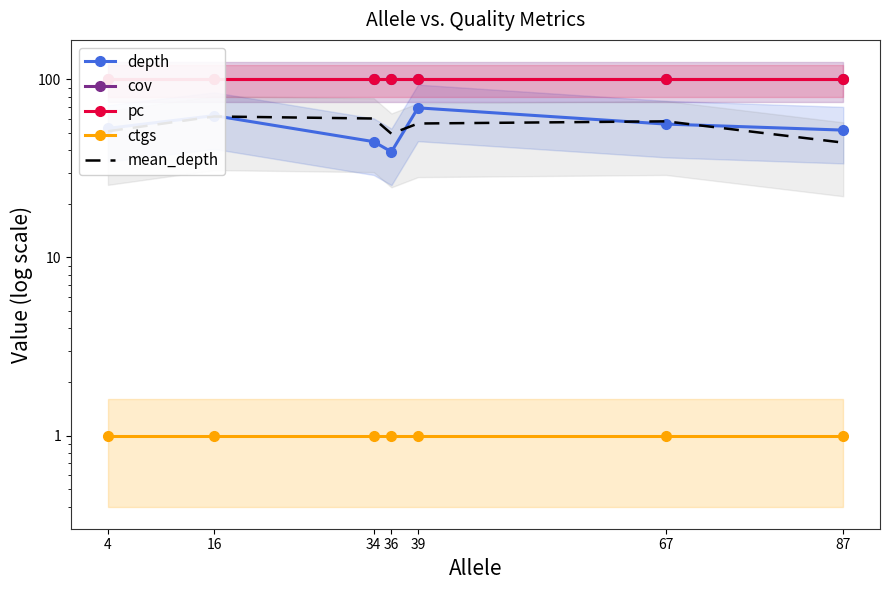

Reading left to right, list all the values displayed in this chart.

depth: 4=53.1	16=62.6	34=44.7	36=39.2	39=69.2	67=56.1	87=51.9
cov: 4=100.0	16=100.0	34=100.0	36=100.0	39=100.0	67=100.0	87=100.0
pc: 4=100.0	16=100.0	34=100.0	36=100.0	39=100.0	67=100.0	87=100.0
ctgs: 4=1.0	16=1.0	34=1.0	36=1.0	39=1.0	67=1.0	87=1.0
mean_depth: 4=51.1	16=61.9	34=60.3	36=49.5	39=56.5	67=58.1	87=44.1